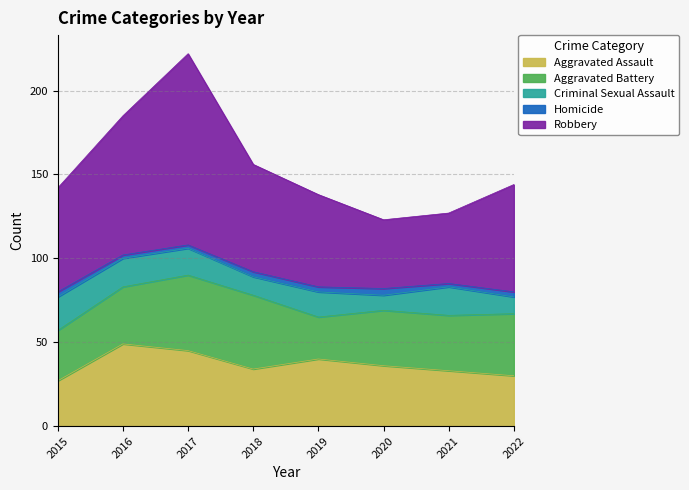

At which category is the sum across all series the highest?

2017